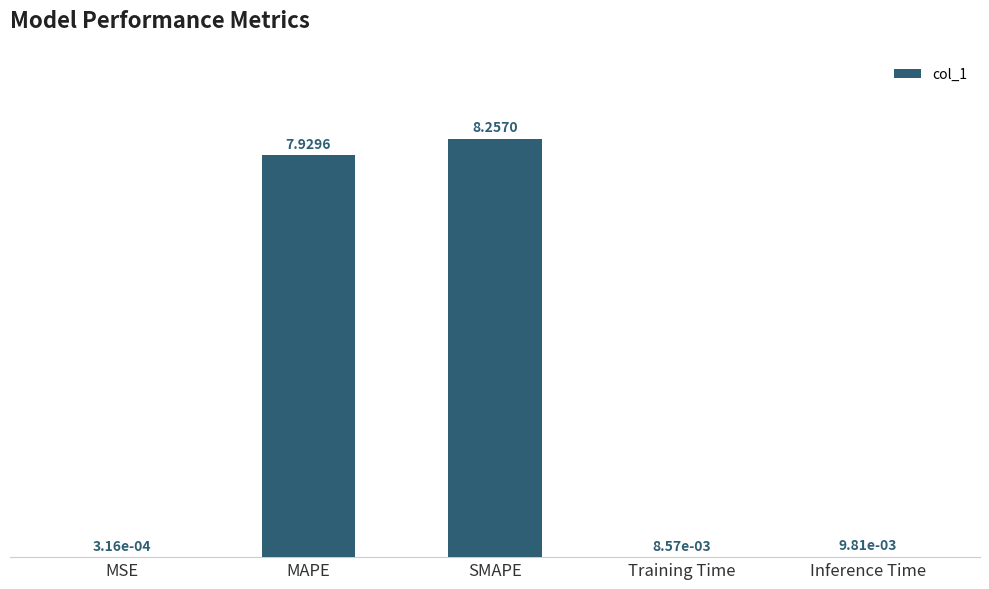

Which category has the highest value across all series?

SMAPE